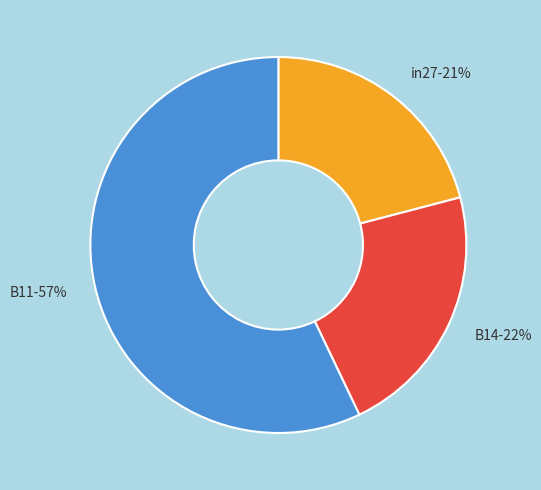

What percentage is the B14 slice, to the nearest percent?

22%